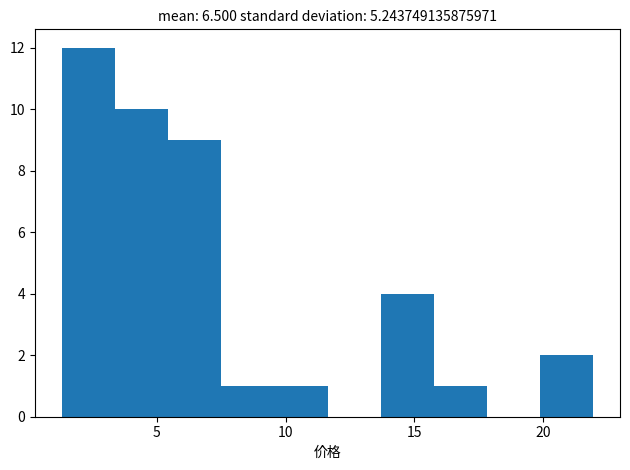

What is the height of the bar covering 16.0 to 18.0 on the x-axis? Neither the bar edges nor the heights are printed on the chart, so give them approximately, as read against the axes.

1